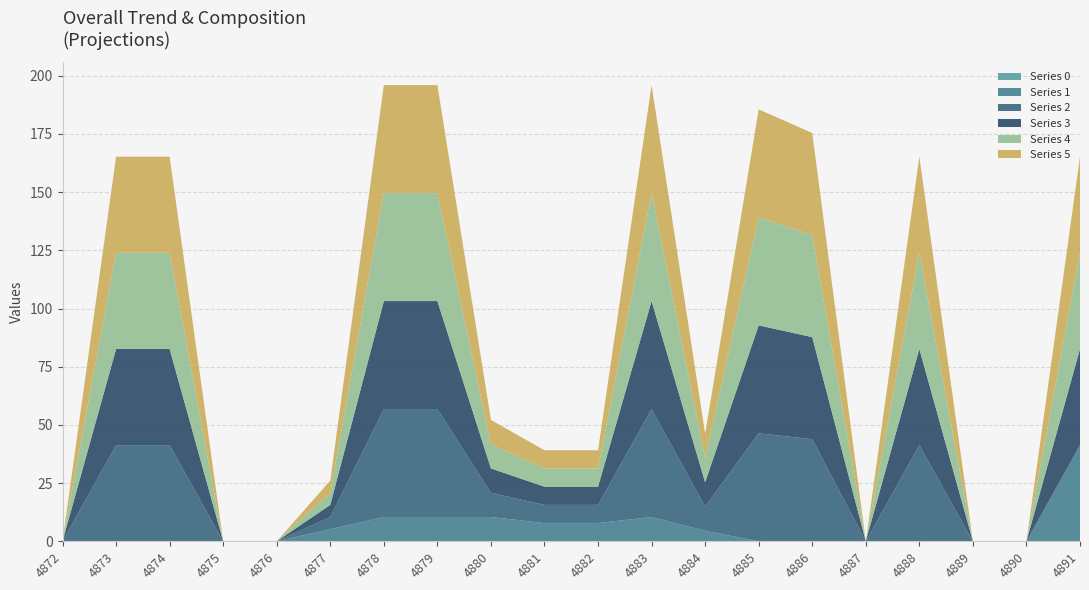

Reading left to right, transcribe all the data shown in this chart.

0: 4872=0.0	4873=0.0	4874=0.0	4875=0.0	4876=0.0	4877=0.0	4878=0.0	4879=0.0	4880=0.0	4881=0.0	4882=0.0	4883=0.0	4884=0.0	4885=0.0	4886=0.0	4887=0.0	4888=0.0	4889=0.0	4890=0.0	4891=0.0
1: 4872=0.0	4873=0.0	4874=0.0	4875=0.0	4876=0.0	4877=5.2	4878=10.4	4879=10.4	4880=10.4	4881=7.8	4882=7.8	4883=10.4	4884=4.5	4885=0.0	4886=0.0	4887=0.0	4888=0.0	4889=0.0	4890=0.0	4891=41.3
2: 4872=0.0	4873=41.3	4874=41.3	4875=0.0	4876=0.0	4877=5.2	4878=46.4	4879=46.4	4880=10.4	4881=7.8	4882=7.8	4883=46.4	4884=10.4	4885=46.4	4886=43.8	4887=0.0	4888=41.3	4889=0.0	4890=0.0	4891=0.0
3: 4872=0.0	4873=41.3	4874=41.3	4875=0.0	4876=0.0	4877=5.2	4878=46.4	4879=46.4	4880=10.4	4881=7.8	4882=7.8	4883=46.4	4884=10.4	4885=46.4	4886=43.8	4887=0.0	4888=41.3	4889=0.0	4890=0.0	4891=41.3
4: 4872=0.0	4873=41.3	4874=41.3	4875=0.0	4876=0.0	4877=5.2	4878=46.4	4879=46.4	4880=10.4	4881=7.8	4882=7.8	4883=46.4	4884=10.4	4885=46.4	4886=43.8	4887=0.0	4888=41.3	4889=0.0	4890=0.0	4891=41.3
5: 4872=0.0	4873=41.3	4874=41.3	4875=0.0	4876=0.0	4877=5.2	4878=46.4	4879=46.4	4880=10.4	4881=7.8	4882=7.8	4883=46.4	4884=10.4	4885=46.4	4886=43.8	4887=0.0	4888=41.3	4889=0.0	4890=0.0	4891=41.3